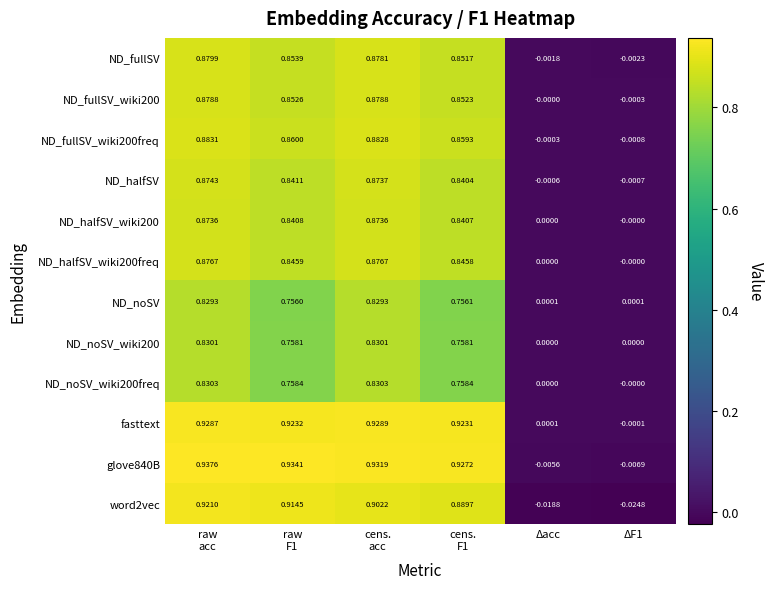

Where is word2vec nearest to the value 0?

Δacc